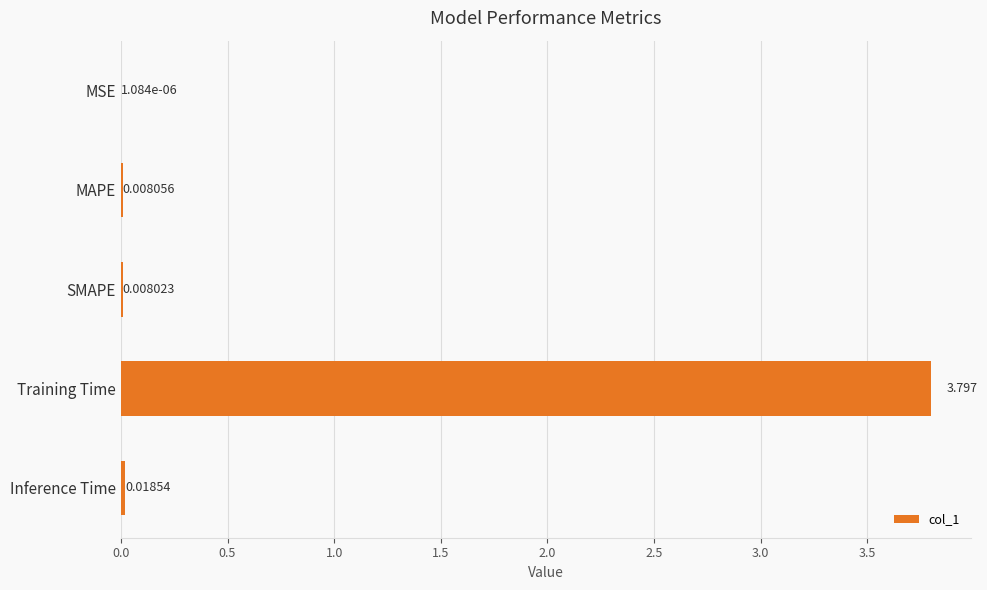

How many distinct data groups are displayed?

1